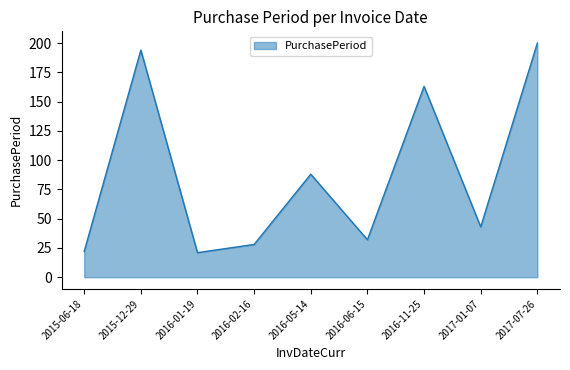

Is it true that the value at 2016-01-19 is 21?

True